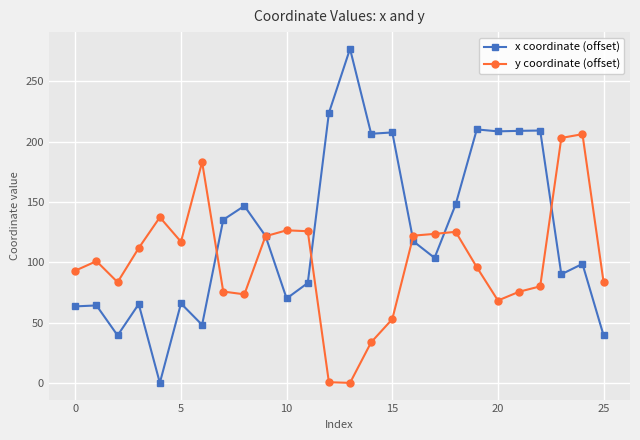

What is the highest value of the x coordinate (offset) series?

276.9